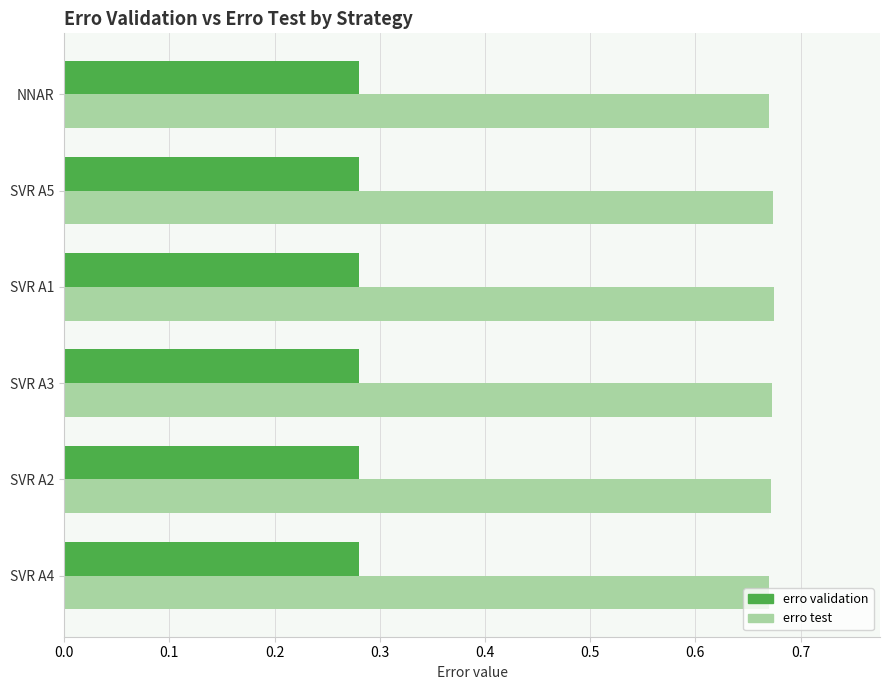

Count the erro test values in the range 0 to 1.

6